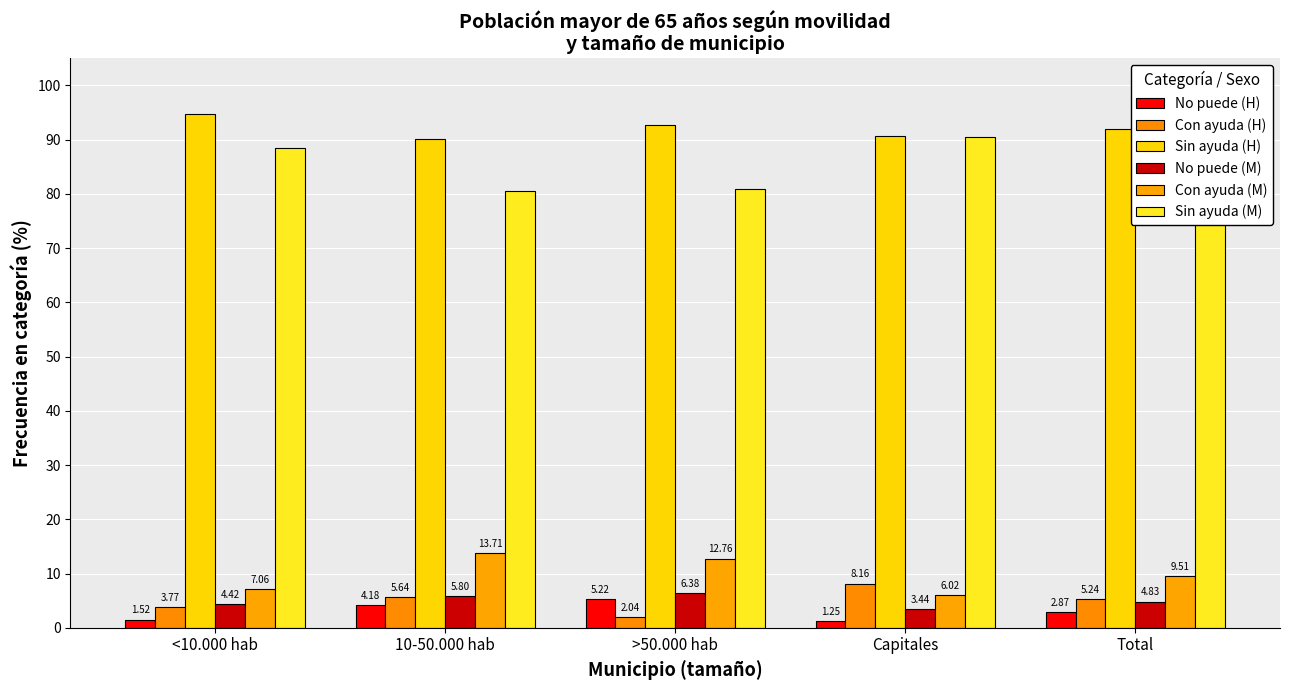

What value does the Sin ayuda (H) series have at Capitales?

90.6